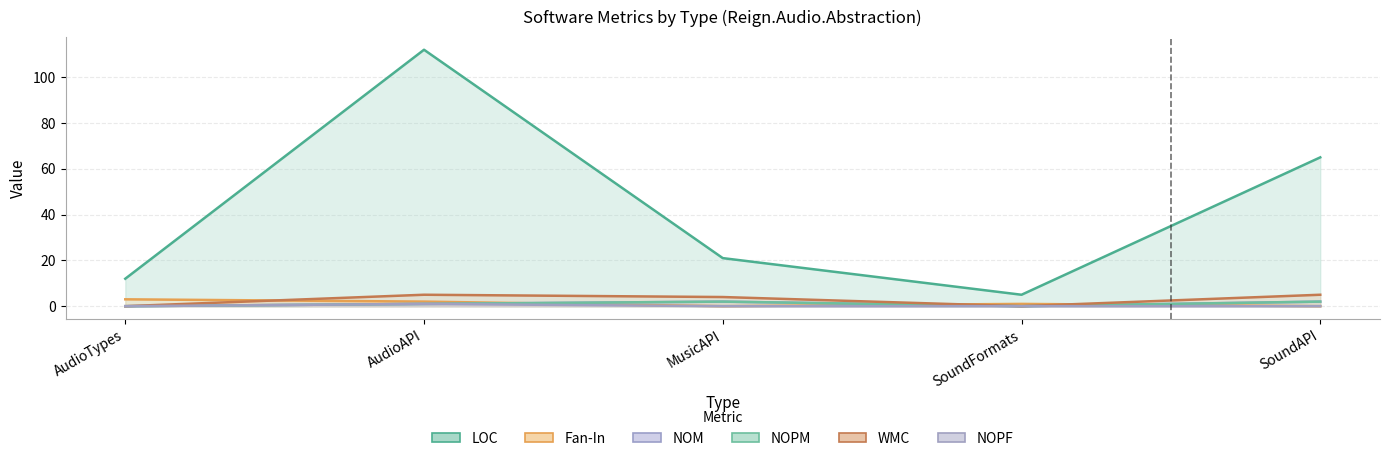

Which label corresponds to the smallest value in the chart?

MusicAPI